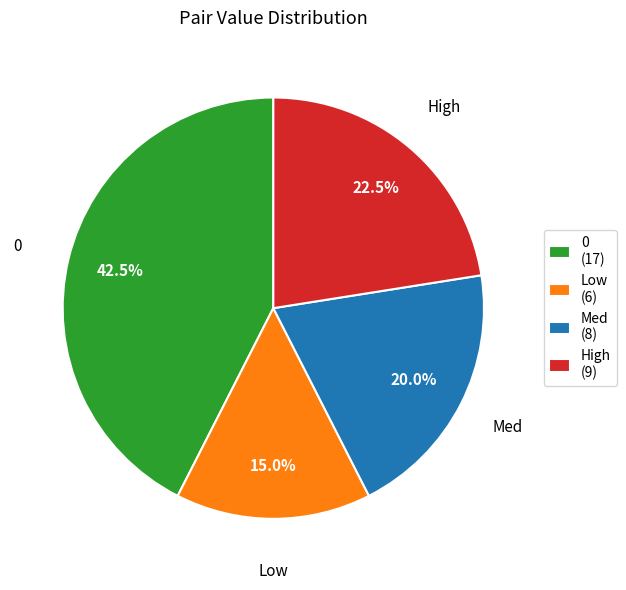

Is there a majority slice in this chart?

No